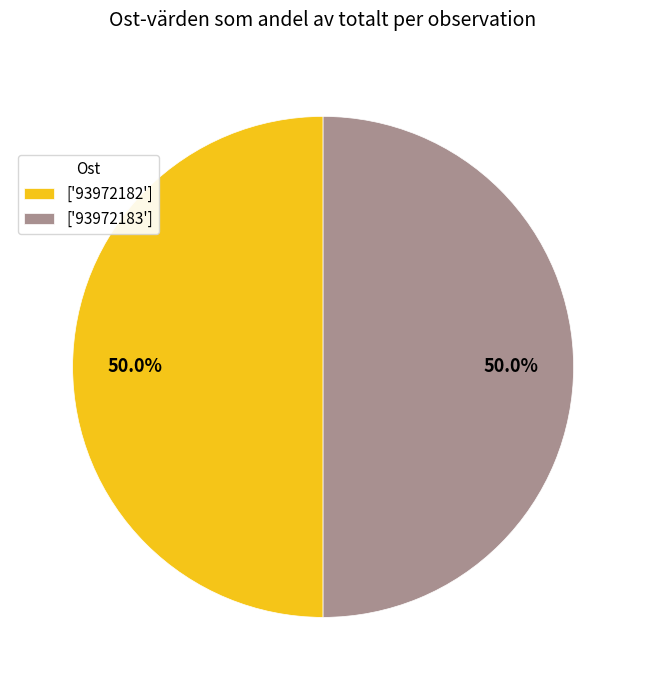

What is the total percentage of ['93972182'] and ['93972183']?

100.0%